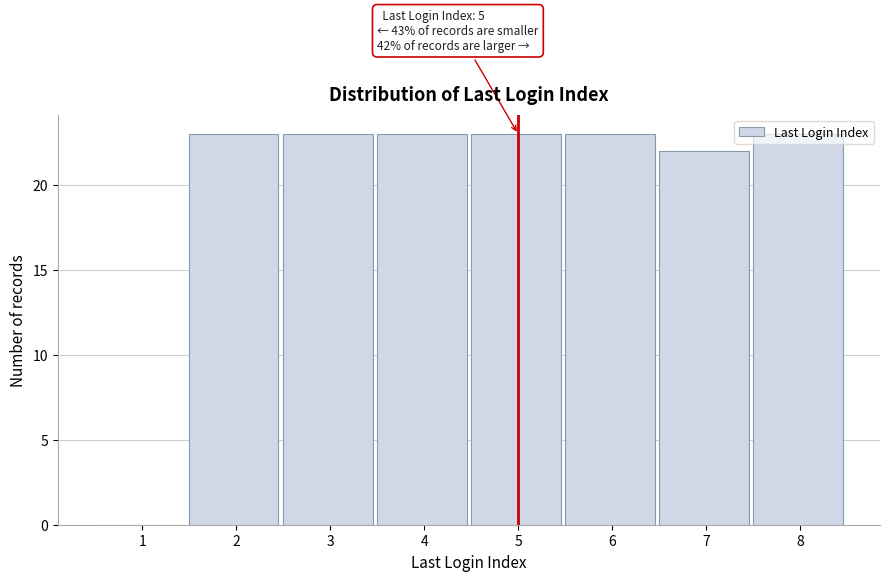

What is the change in value from 1 to 3?

+23